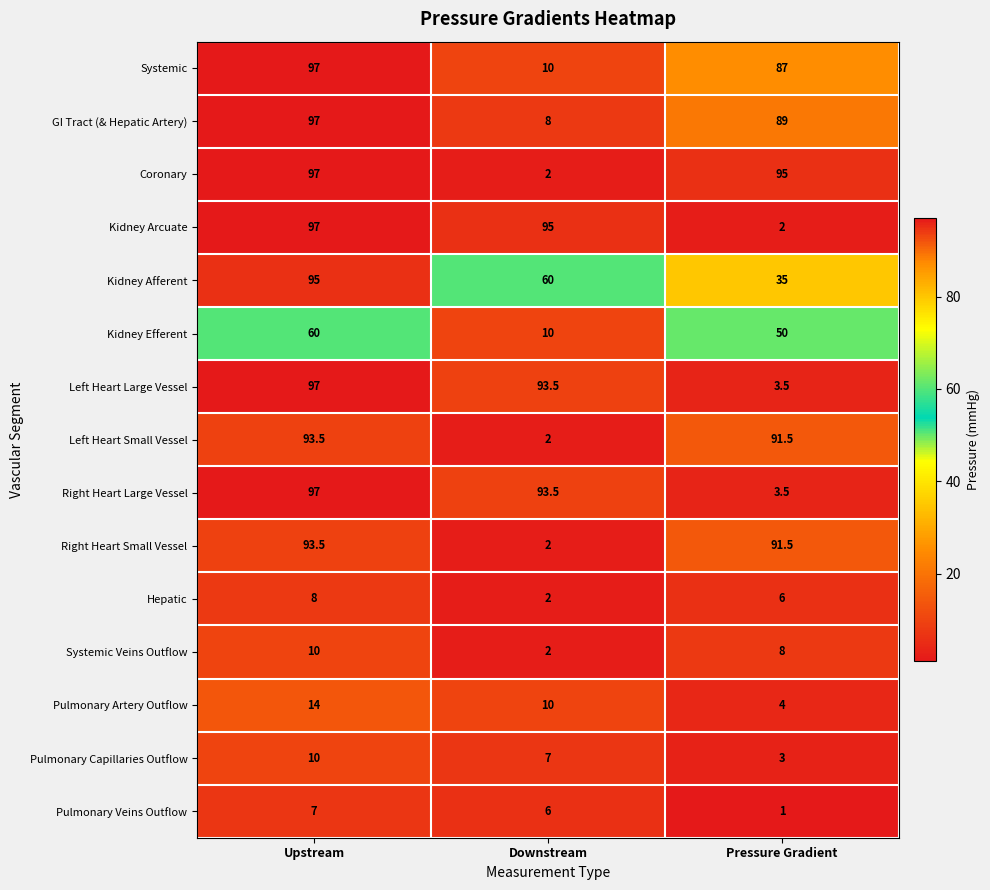

What is the total value across all series at Upstream?

973.0